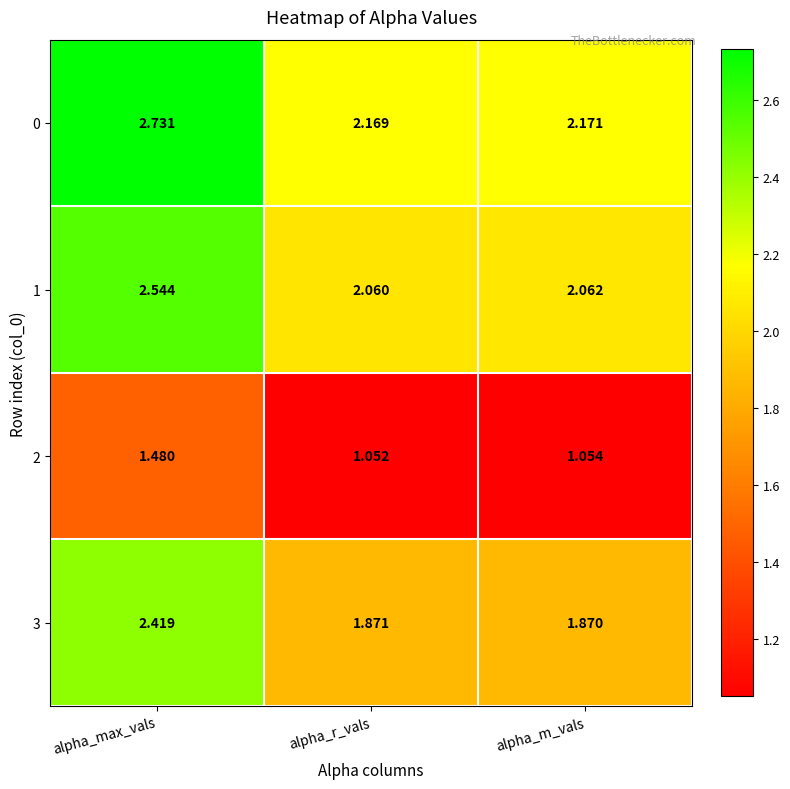

At which category does the chart reach its peak across all series?

alpha_max_vals